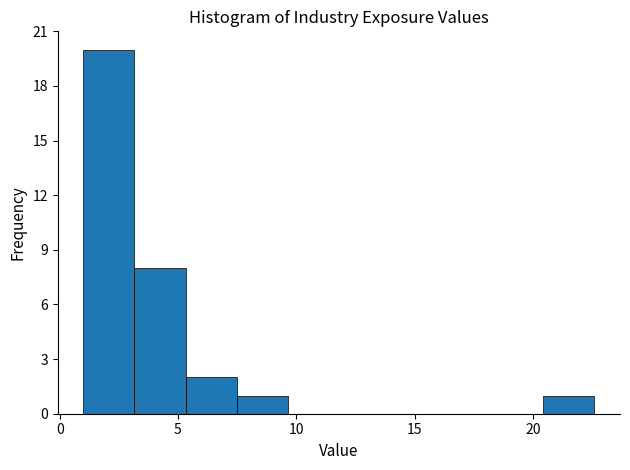

What is the height of the bar covering 3.0 to 5.5 on the x-axis? Neither the bar edges nor the heights are printed on the chart, so give them approximately, as read against the axes.

8